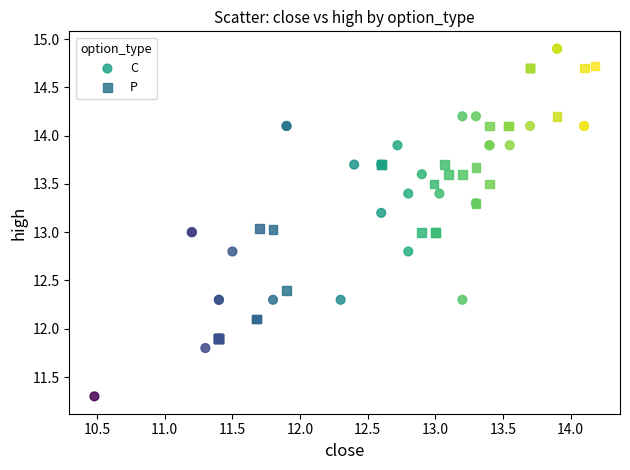

Which series contains the highest Y value?

C